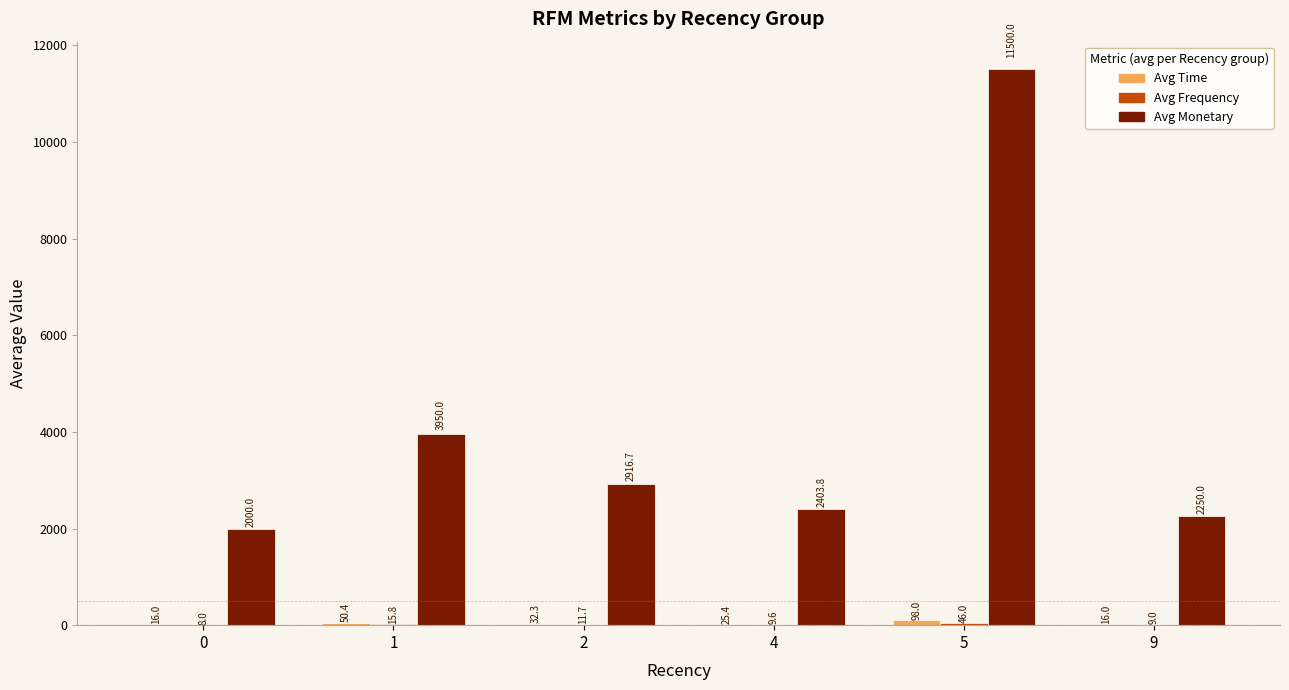

What is the approximate value of Avg Monetary at 0?

2000.0